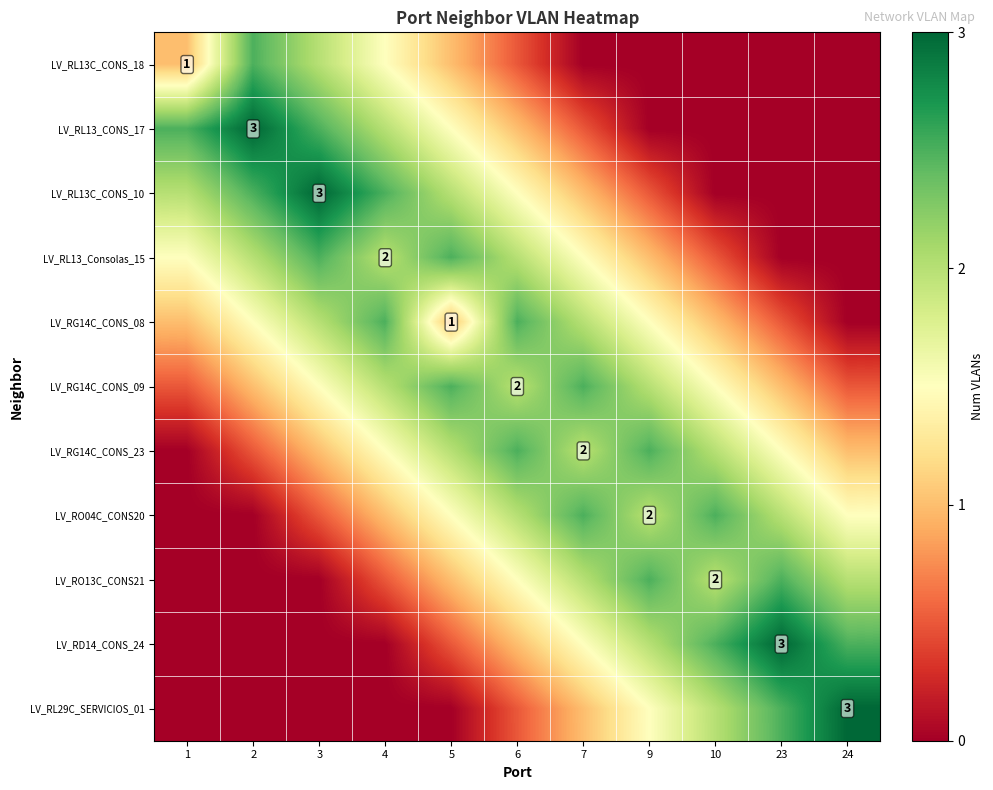

The value of LV_RL13C_CONS_18 at 1 is 0.5. True or false?

False